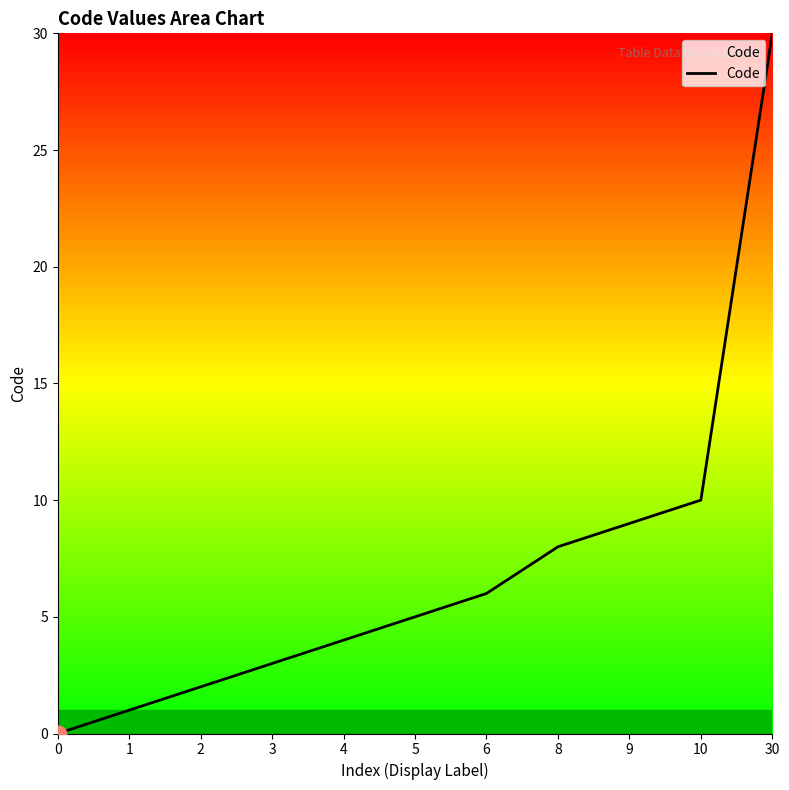

How many values are above zero?

10